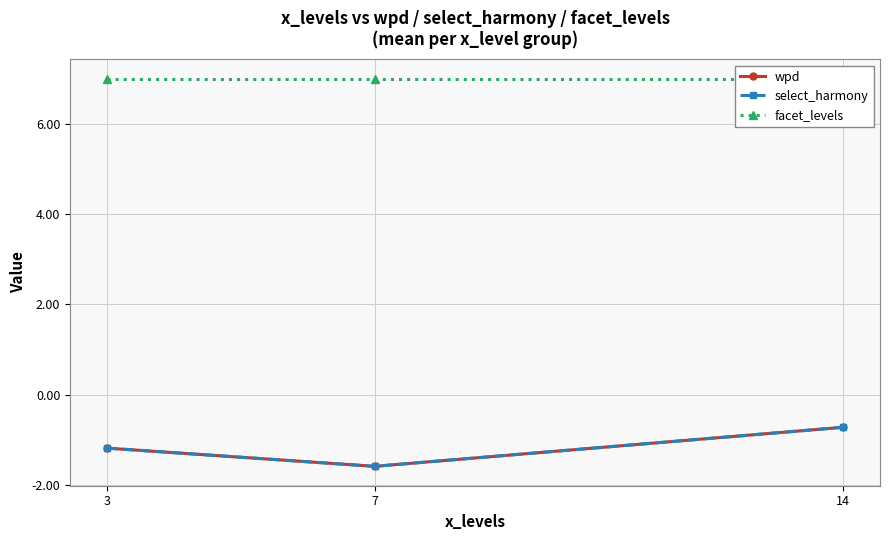

What are all the series names shown in the legend?

wpd, select_harmony, facet_levels